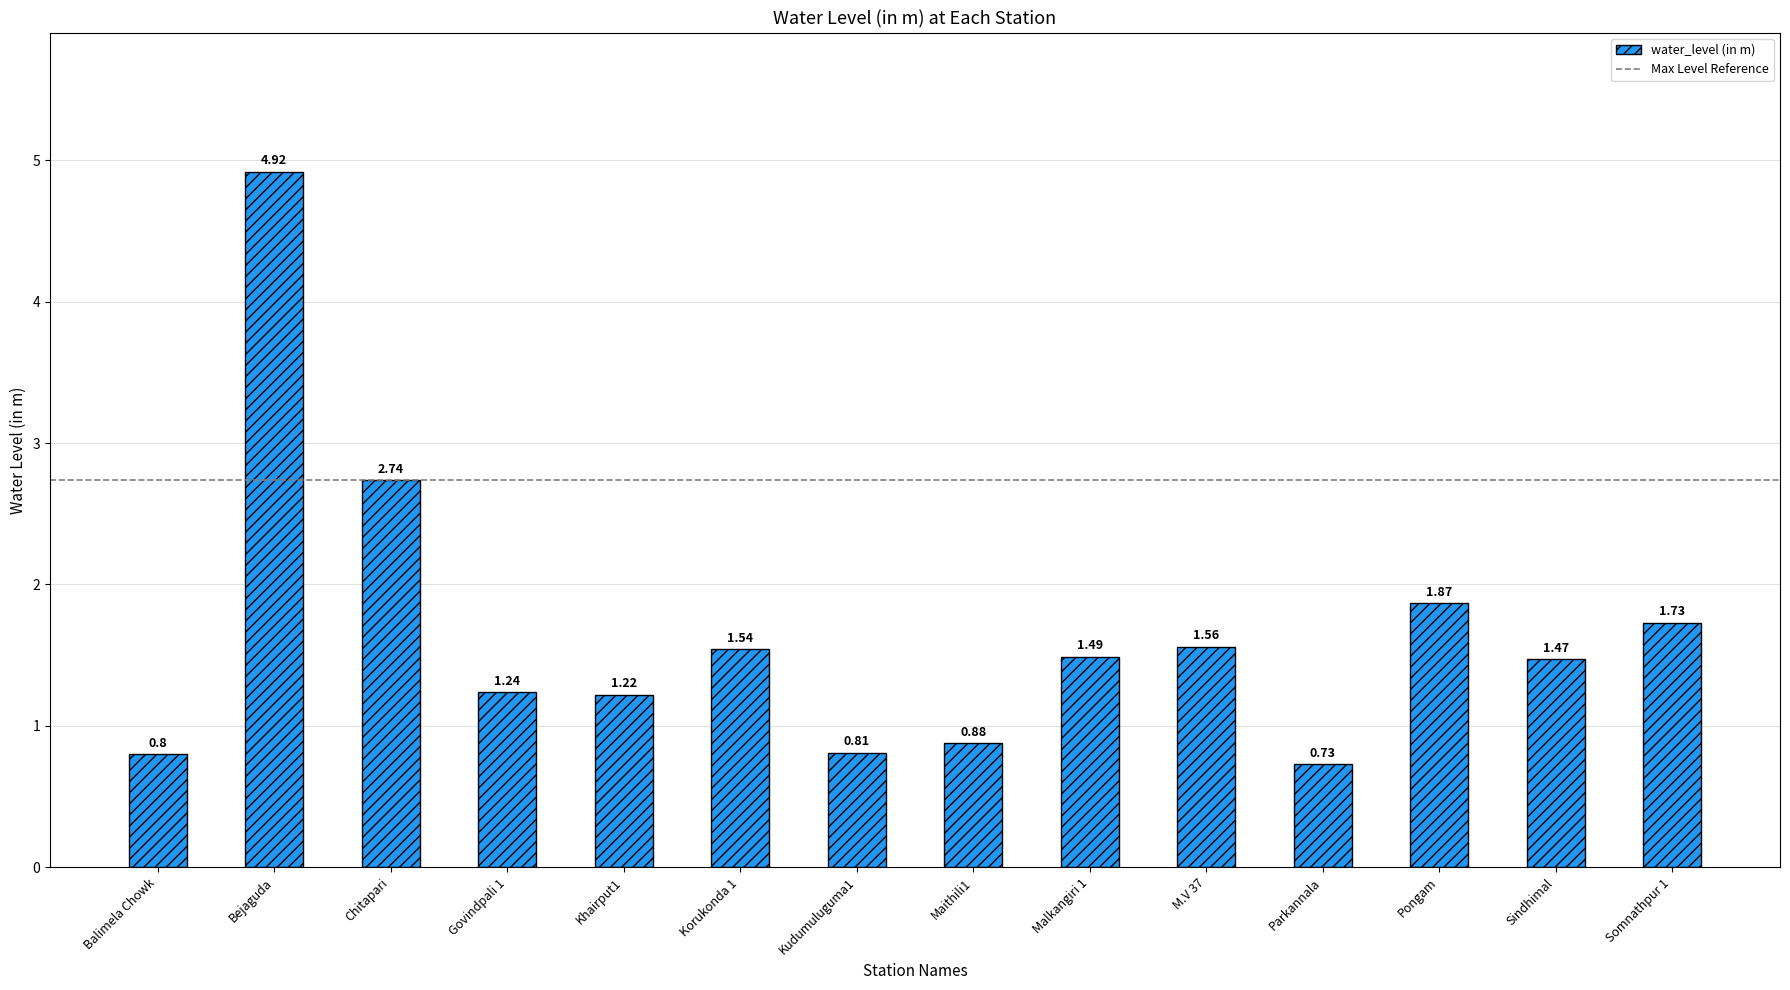

What is the sum of all values?

23.0